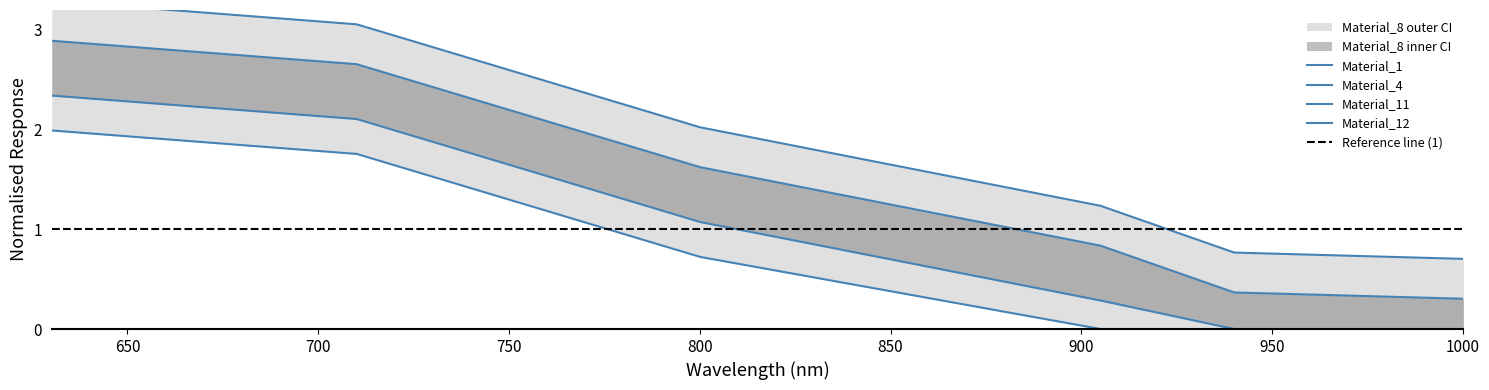

How many data points in Material_12 are above 0?

3